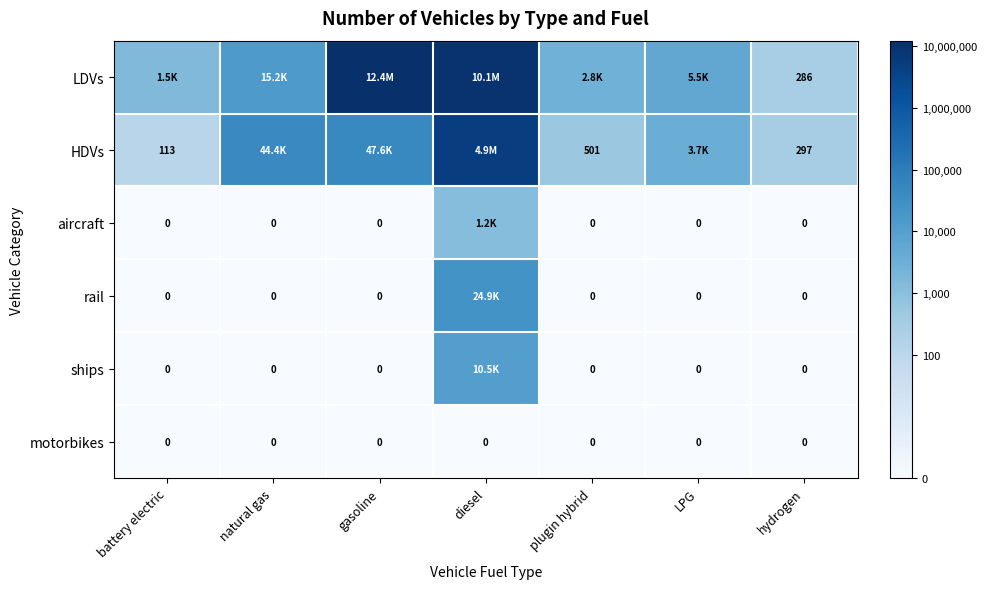

At hydrogen, list the series in order from smallest to largest.

aircraft, rail, ships, motorbikes, LDVs, HDVs